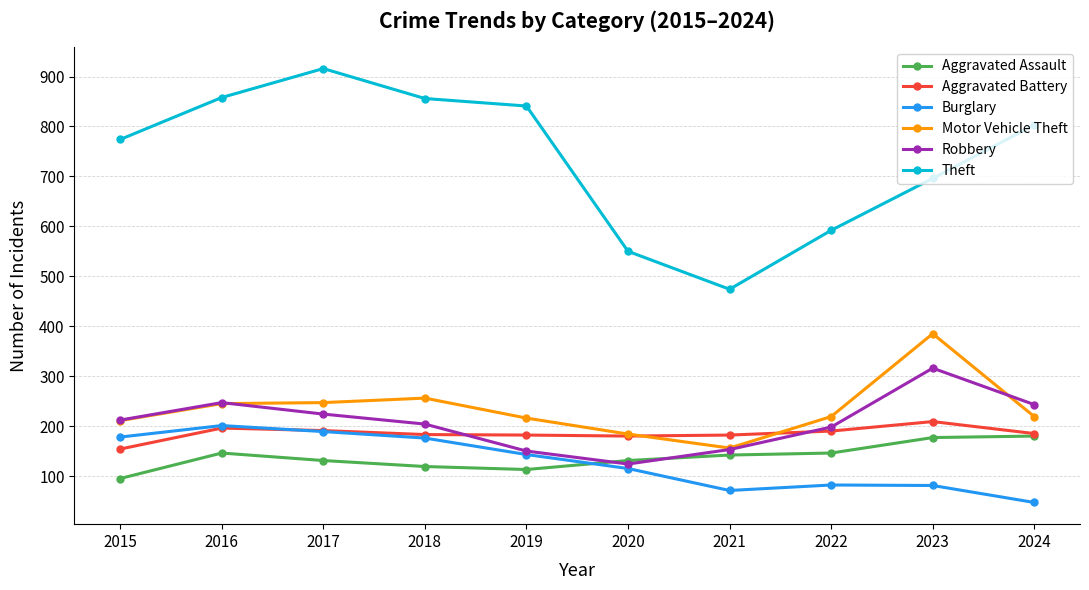

Where does the Theft series first go above 803?

2016